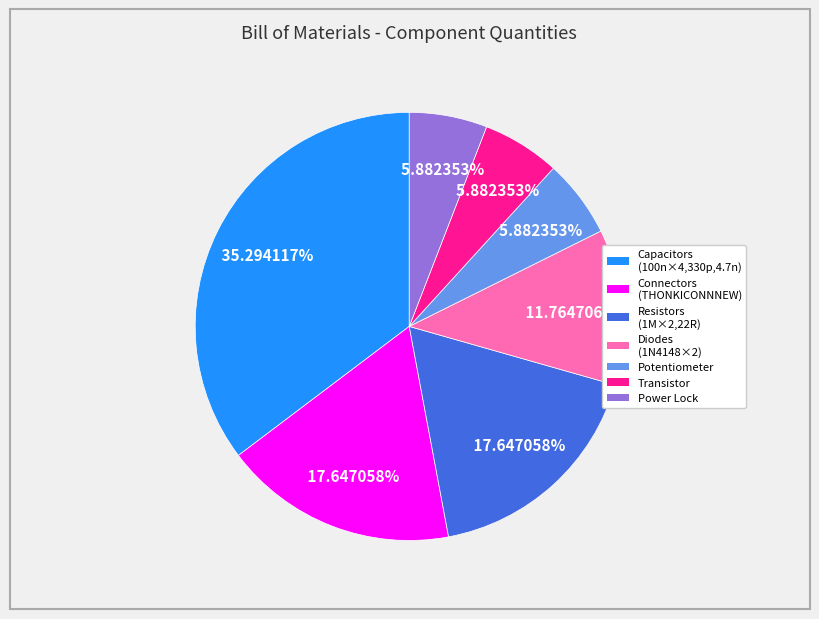

Is there any slice that represents more than half of the pie?

No